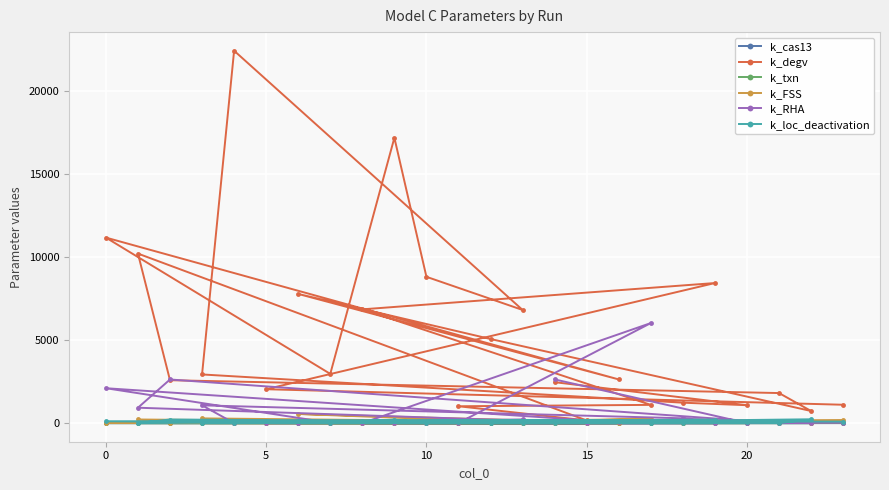

True or false: k_cas13 and k_FSS cross at least once.

False